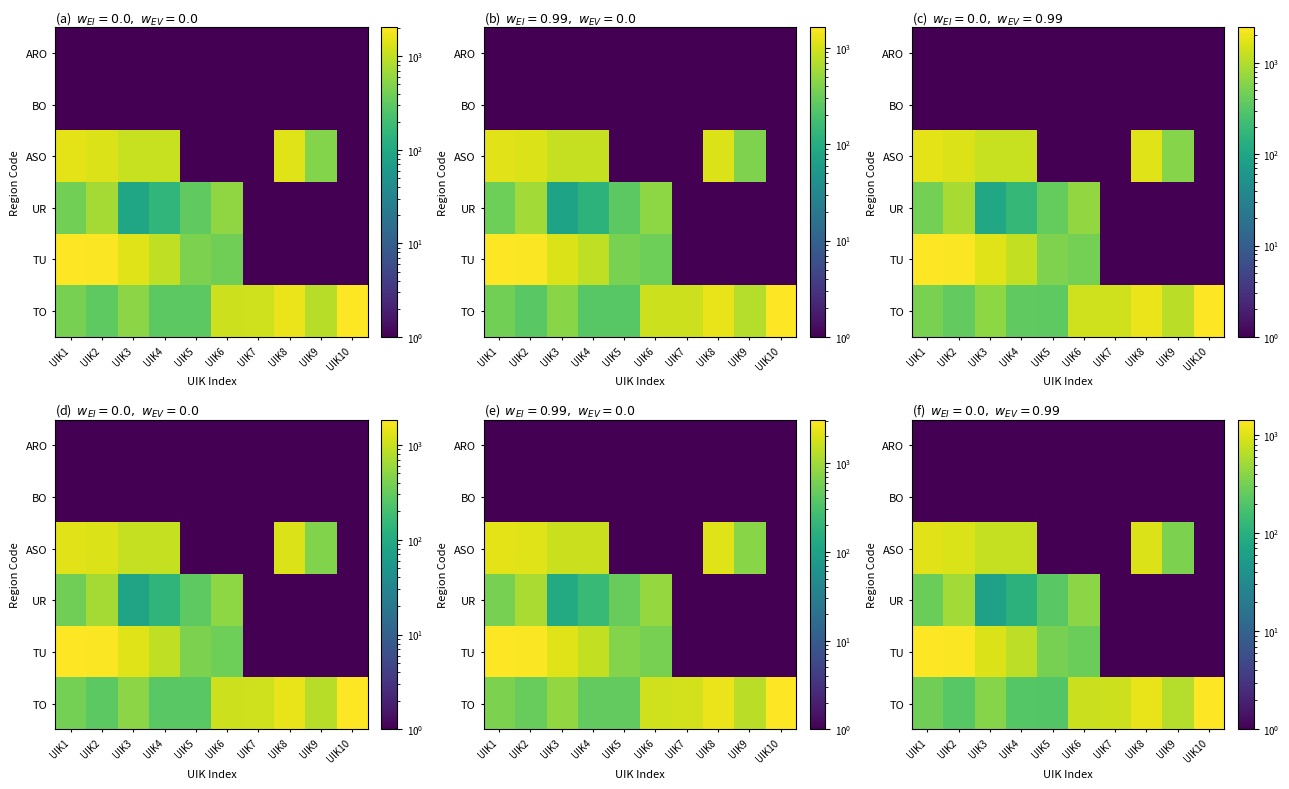

True or false: UR has a value of 0.0 at UIK7.

True